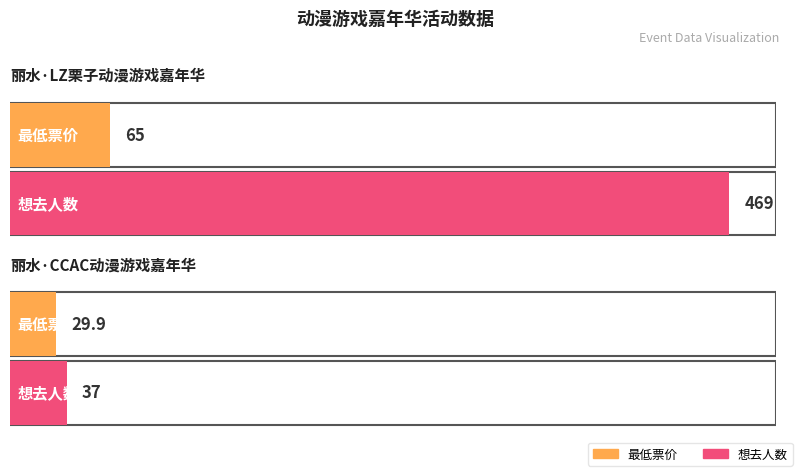

What position from the left is 丽水·CCAC动漫游戏嘉年华?

2